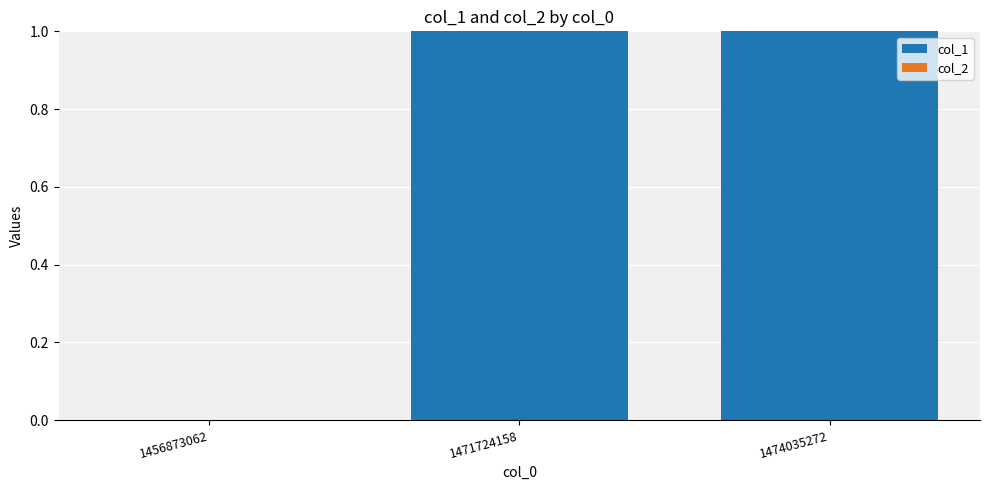

What is the change in value from 1456873062 to 1474035272?

+1